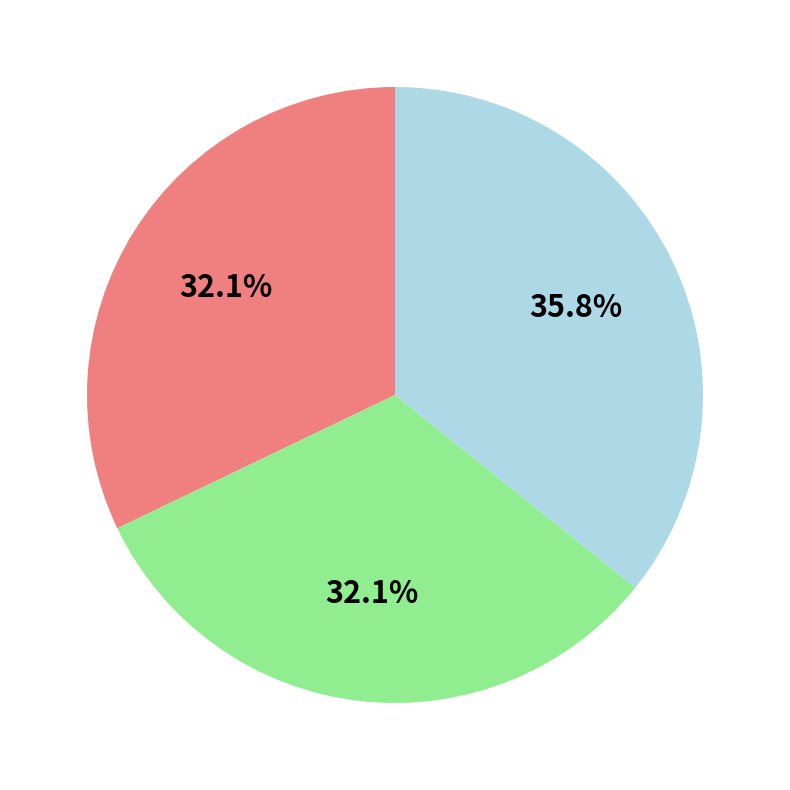

Does any single category account for the majority?

No